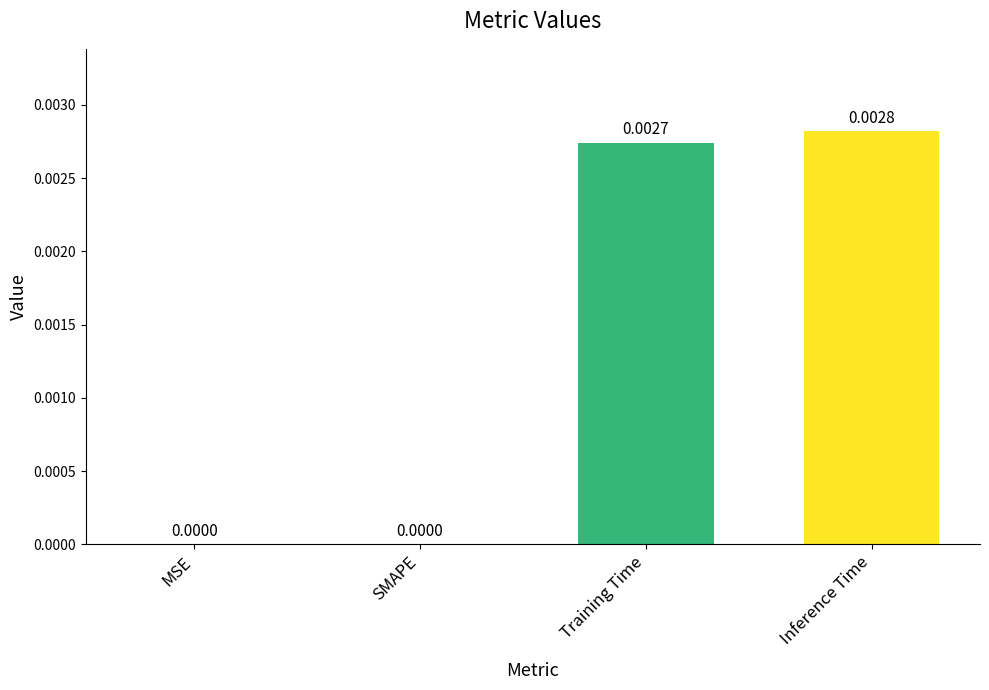

At which category does the chart reach its peak across all series?

Inference Time